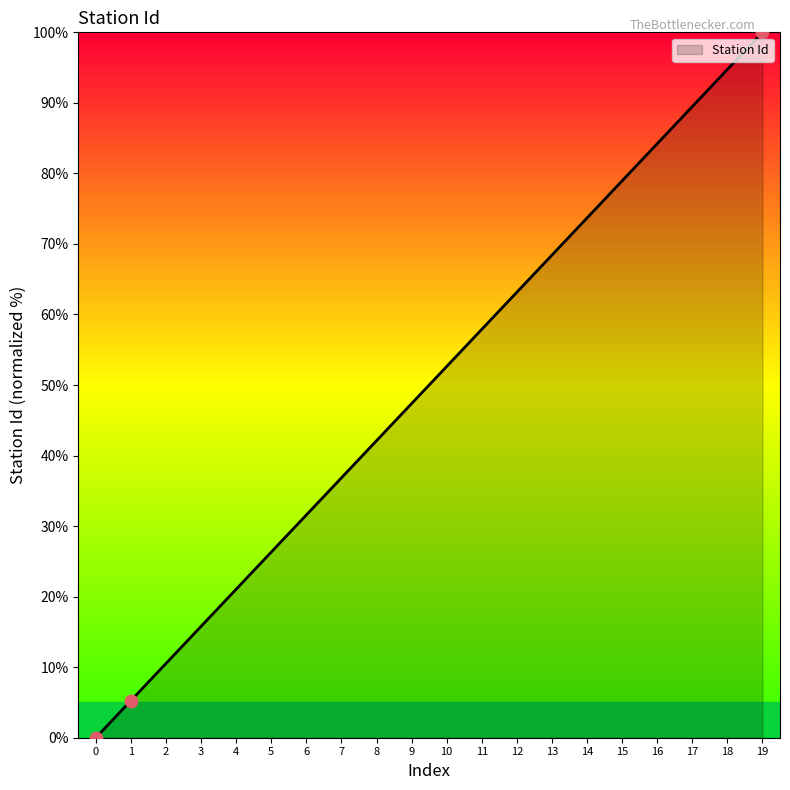

What is the change in value from 0 to 6?

+31.6